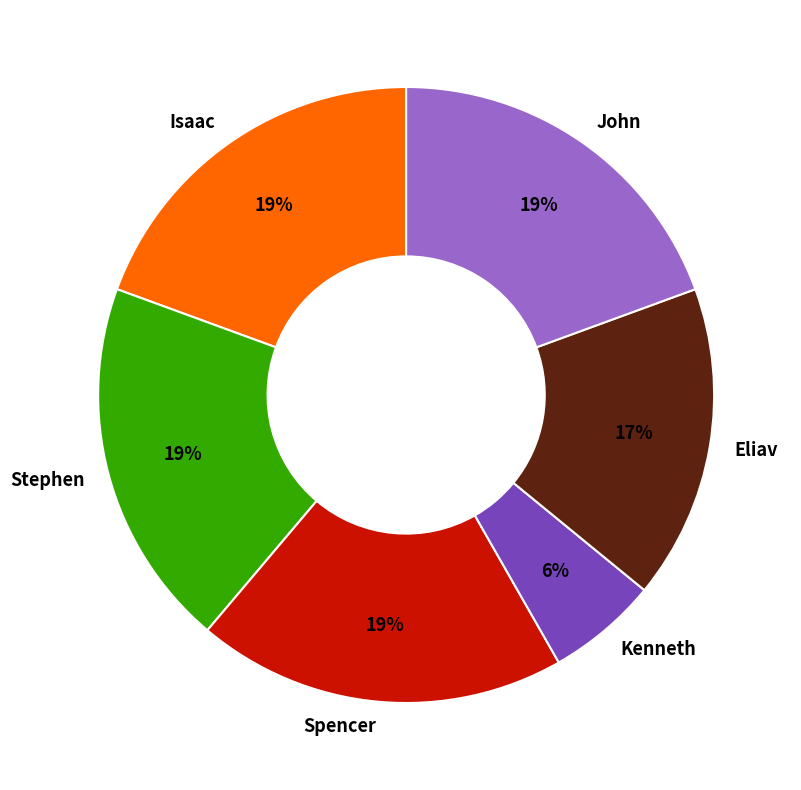

What percentage is the Spencer slice, to the nearest percent?

19%